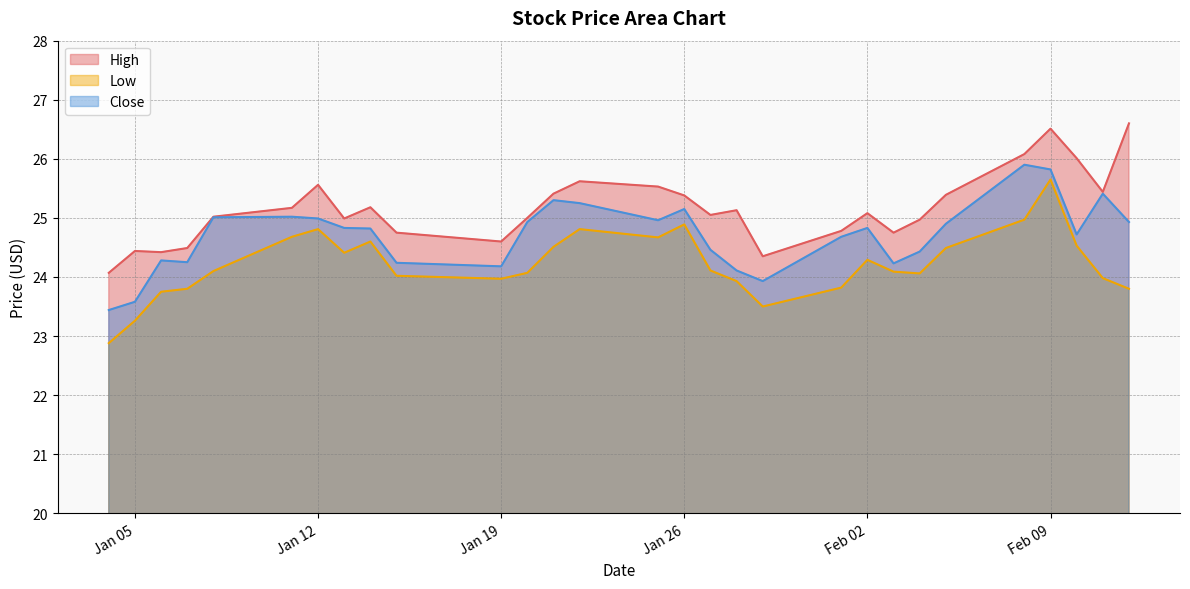

Is it true that Close equals 12.2 at Feb 09?

False